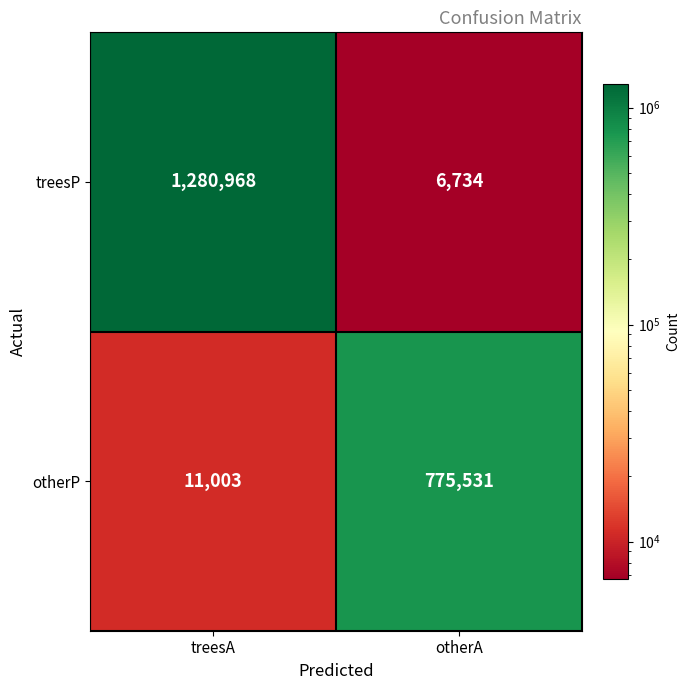

How many distinct data groups are displayed?

2